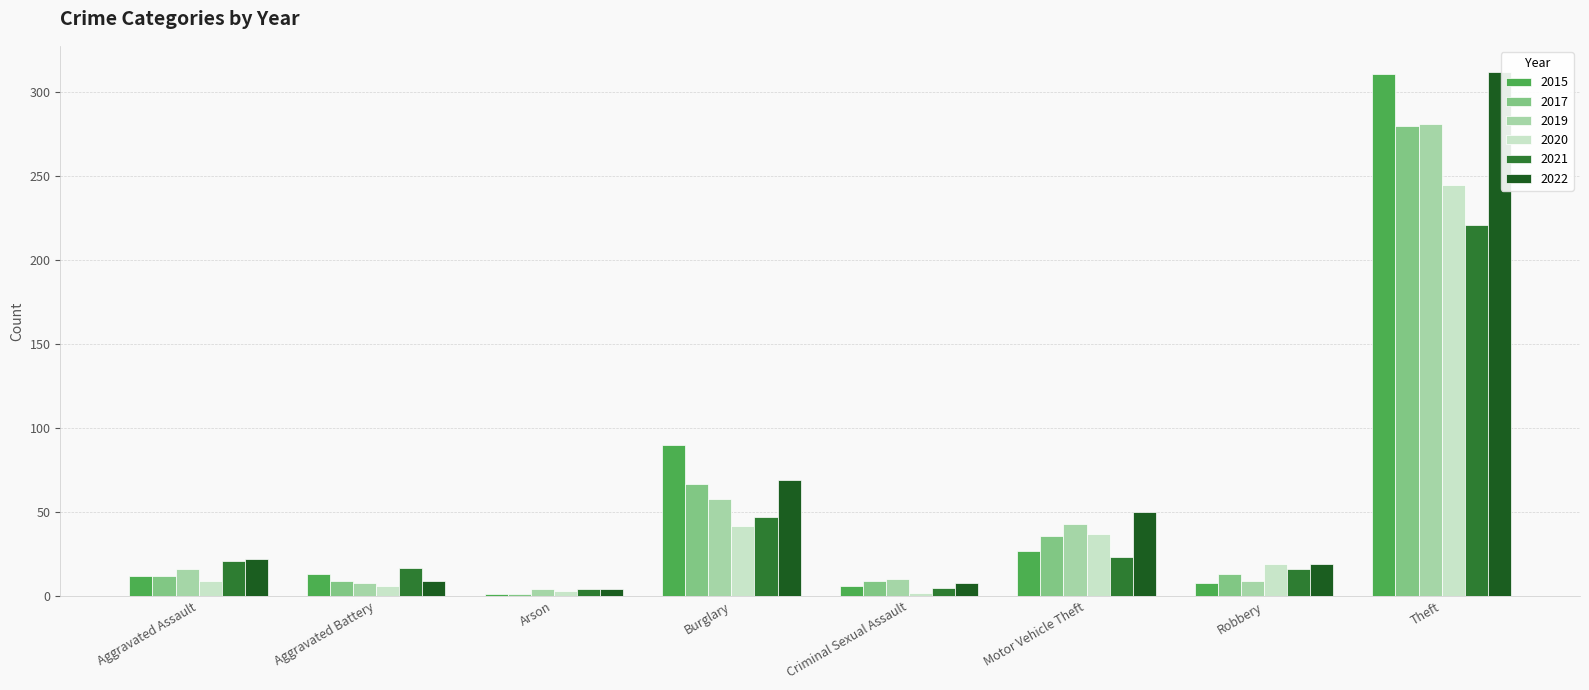

What are all the series names shown in the legend?

2015, 2017, 2019, 2020, 2021, 2022